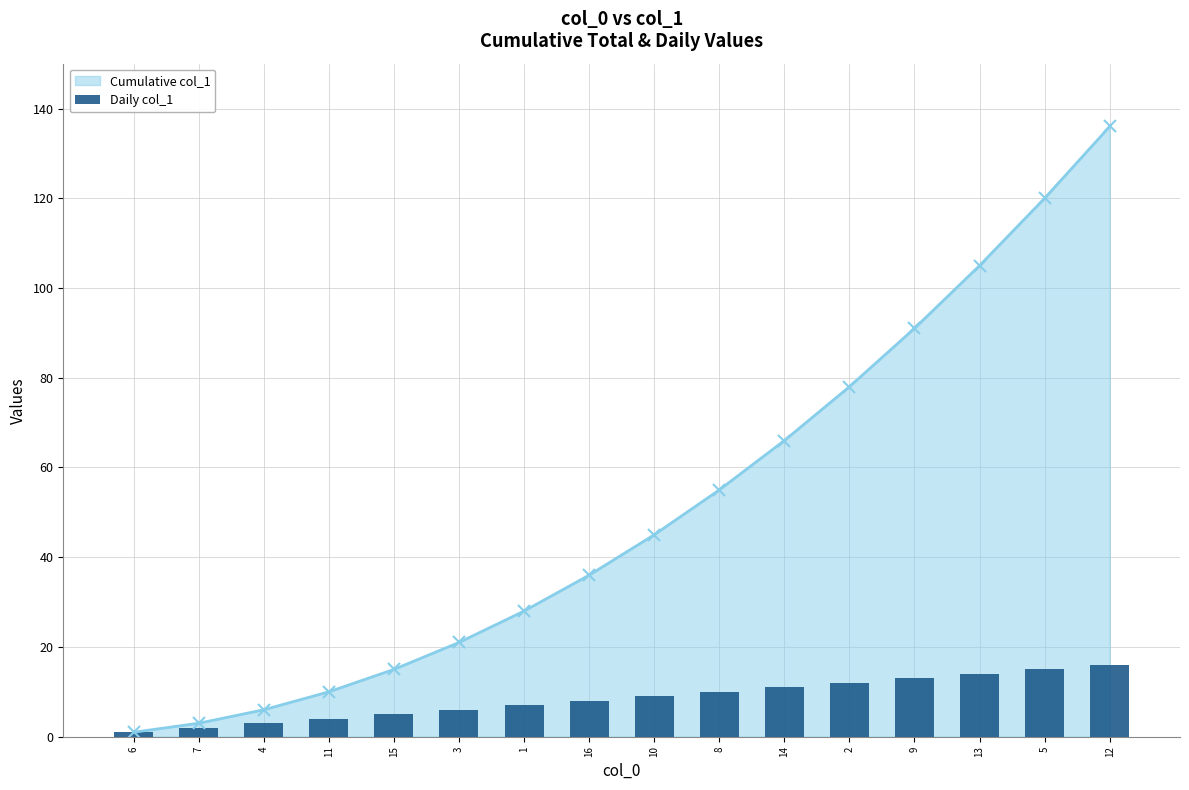

How many values are below 9?

8